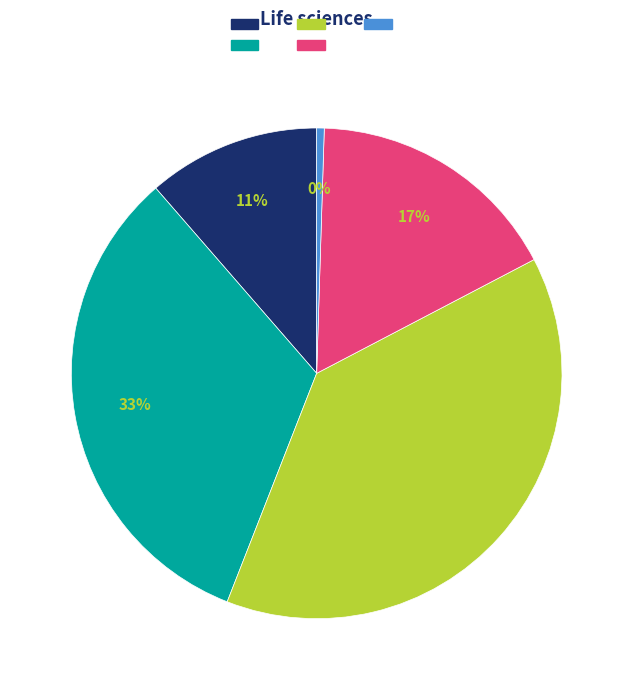

To the nearest percent, what is the average slice percentage?

20%